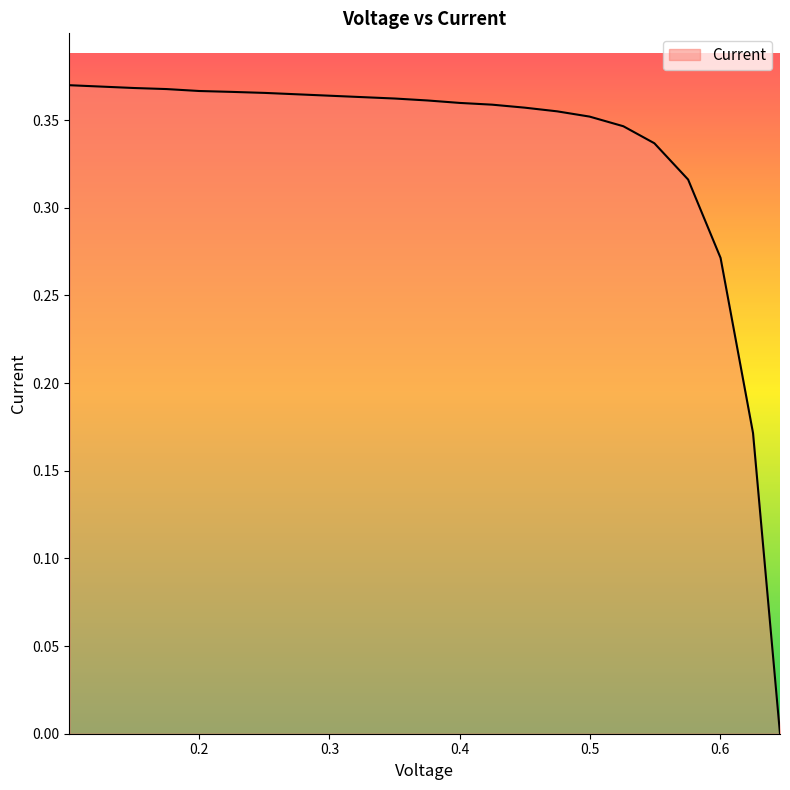

What is the greatest value displayed?

0.4